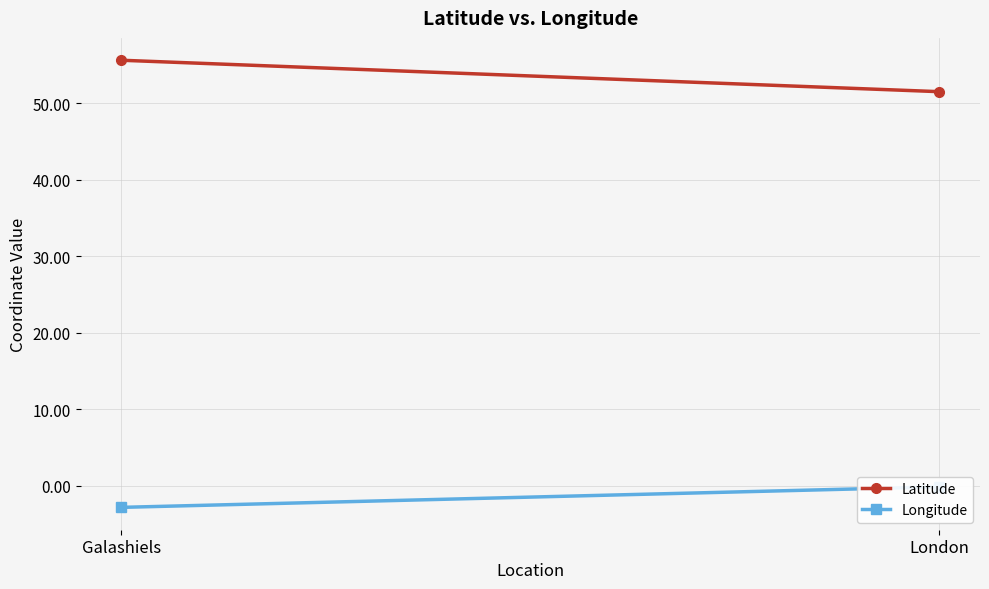

Which category has the lowest value across all series?

Galashiels